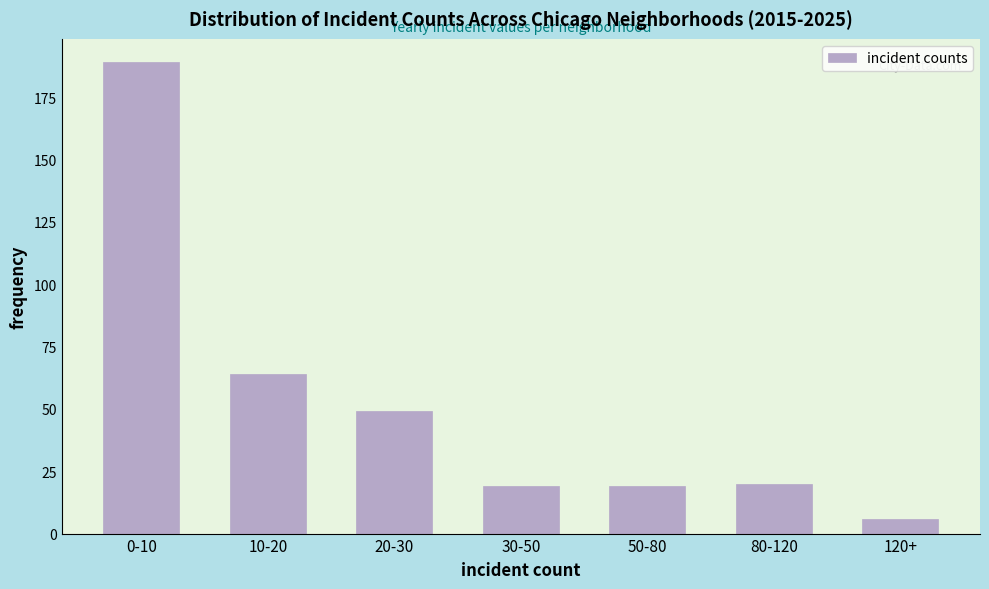

Reading left to right, extract all data points from this chart.

189	64	49	19	19	20	6